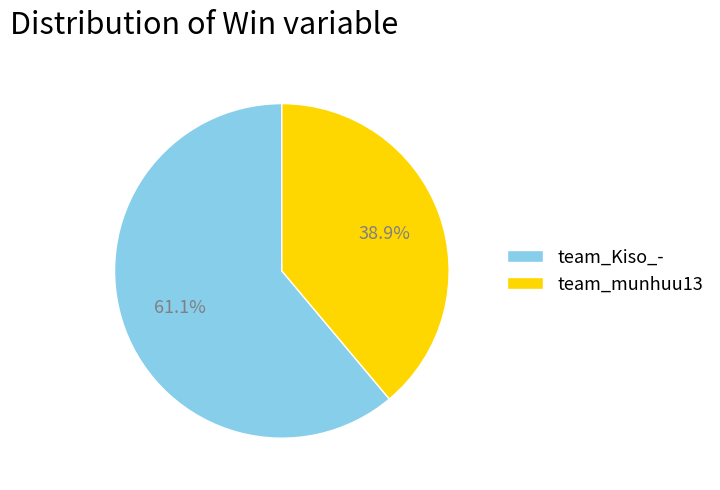

To the nearest percent, what is the difference between the team_Kiso_- and team_munhuu13 slice percentages?

22%